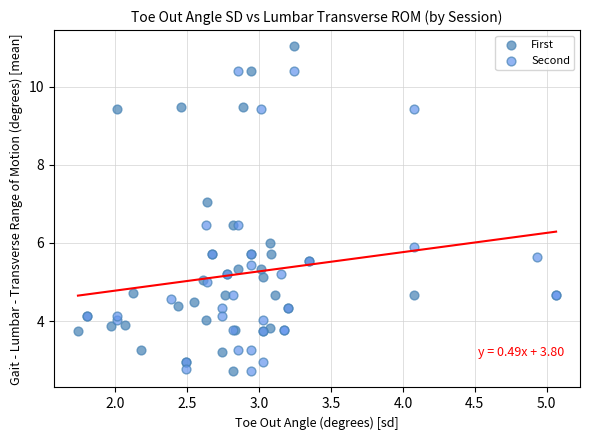

What are all the series names shown in the legend?

First, Second